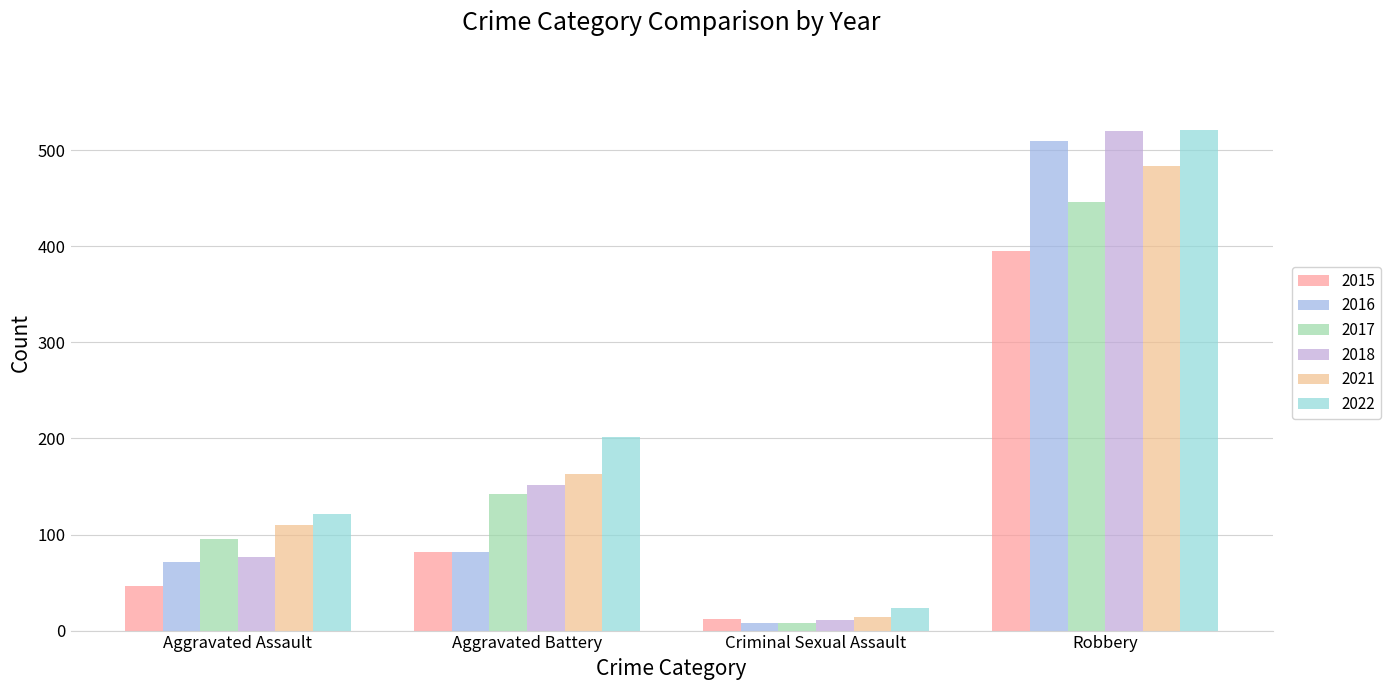

What is the value of the 2021 bar at the 2nd from the left?

163